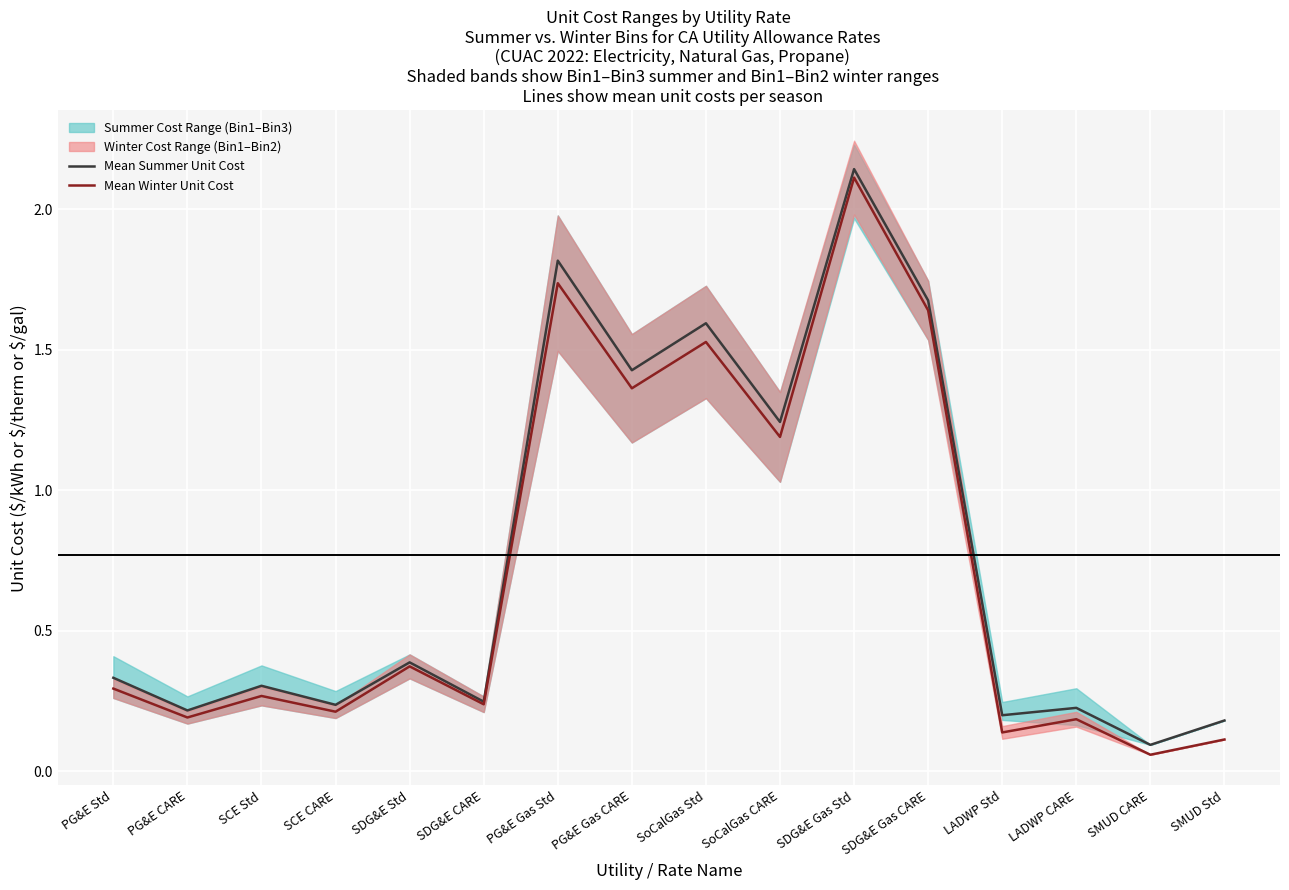

Reading right to left, list all the values displayed in this chart.

Mean Summer Unit Cost: SMUD Std=0.2	SMUD CARE=0.1	LADWP CARE=0.2	LADWP Std=0.2	SDG&E Gas CARE=1.7	SDG&E Gas Std=2.1	SoCalGas CARE=1.2	SoCalGas Std=1.6	PG&E Gas CARE=1.4	PG&E Gas Std=1.8	SDG&E CARE=0.2	SDG&E Std=0.4	SCE CARE=0.2	SCE Std=0.3	PG&E CARE=0.2	PG&E Std=0.3
Mean Winter Unit Cost: SMUD Std=0.1	SMUD CARE=0.1	LADWP CARE=0.2	LADWP Std=0.1	SDG&E Gas CARE=1.6	SDG&E Gas Std=2.1	SoCalGas CARE=1.2	SoCalGas Std=1.5	PG&E Gas CARE=1.4	PG&E Gas Std=1.7	SDG&E CARE=0.2	SDG&E Std=0.4	SCE CARE=0.2	SCE Std=0.3	PG&E CARE=0.2	PG&E Std=0.3